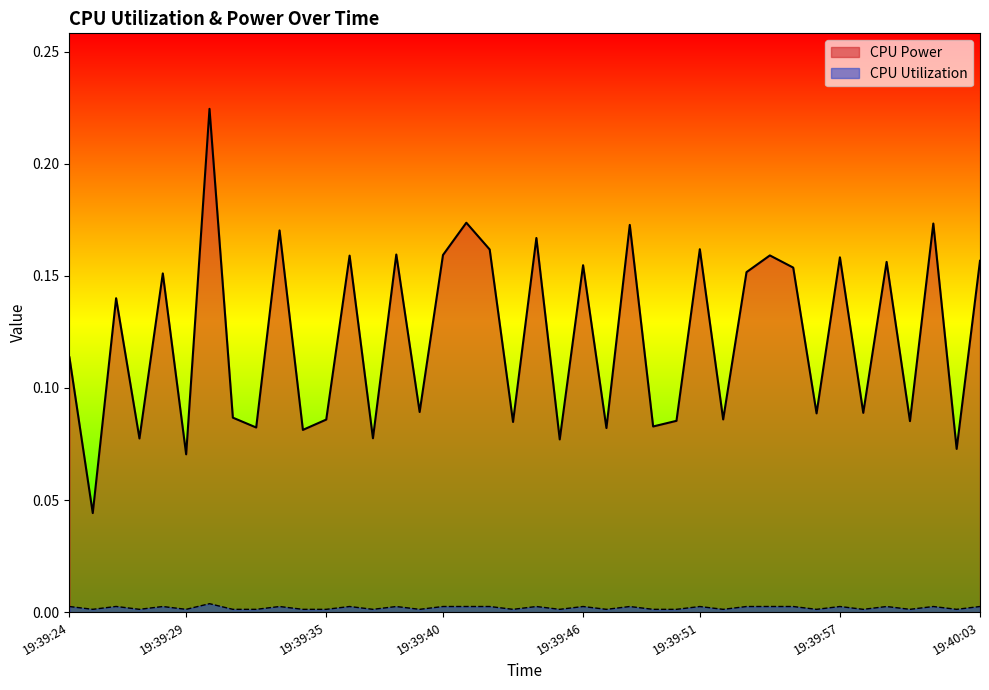

True or false: CPU Power has a value of 0.1 at 19:39:47.

False